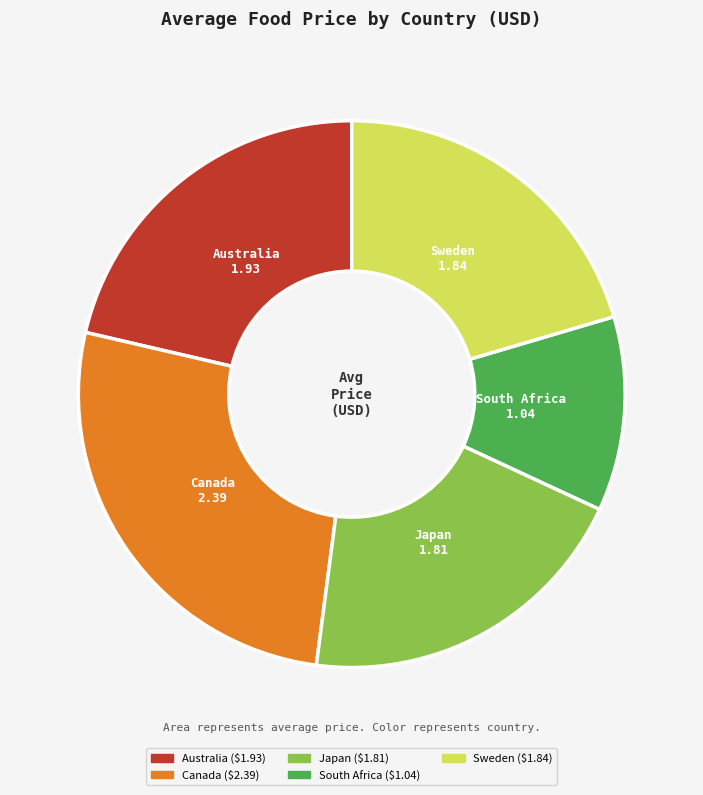

How many segments does this pie chart have?

5